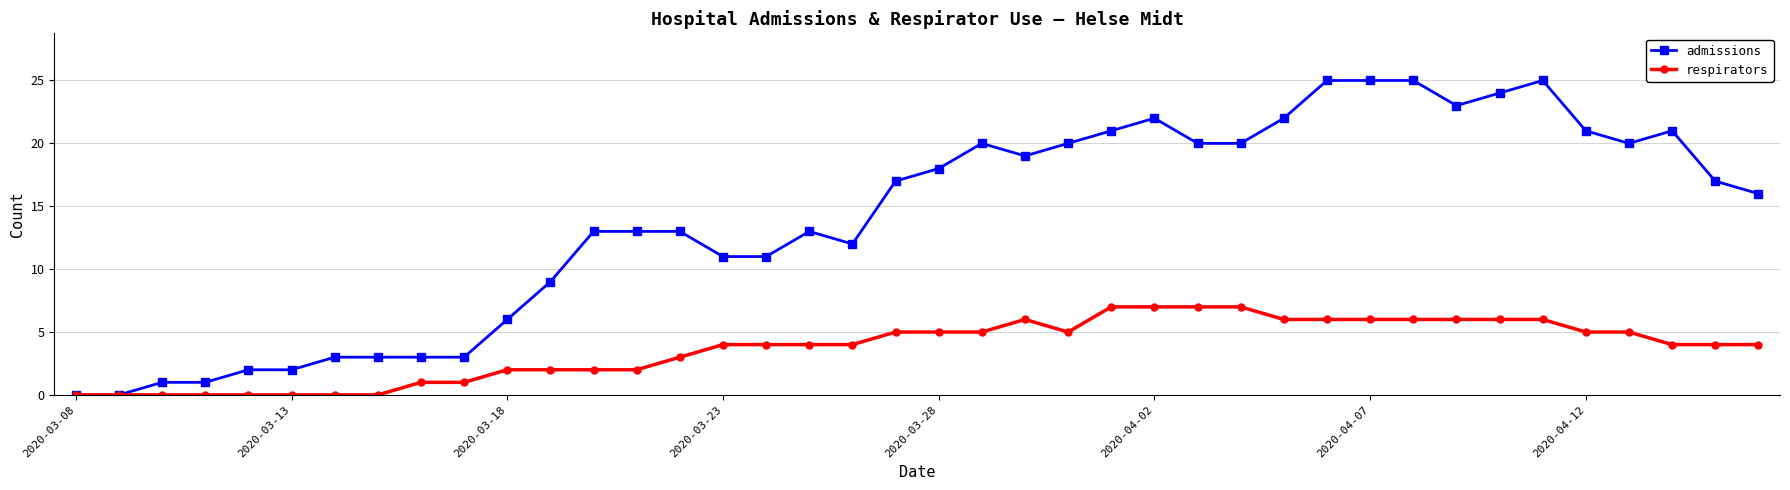

What is the maximum value for respirators?

7